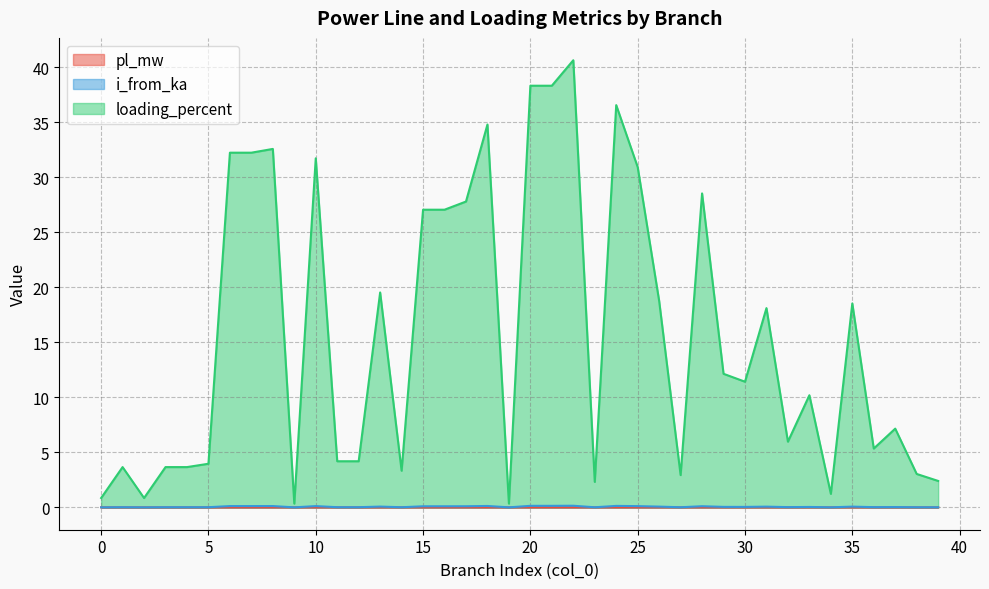

At which category is the sum across all series the highest?

22